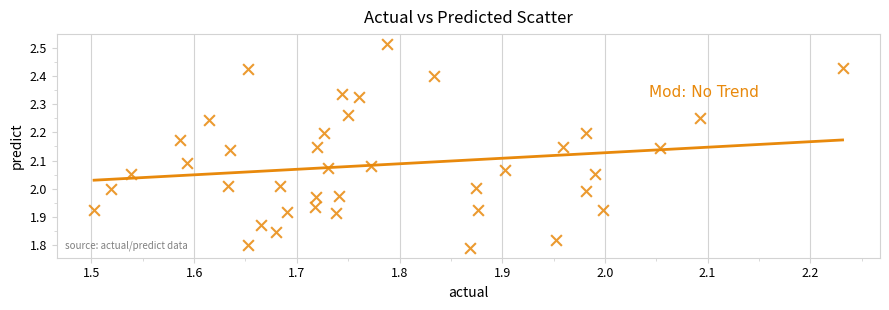

What is the range of Y values (max minus min)?

0.7